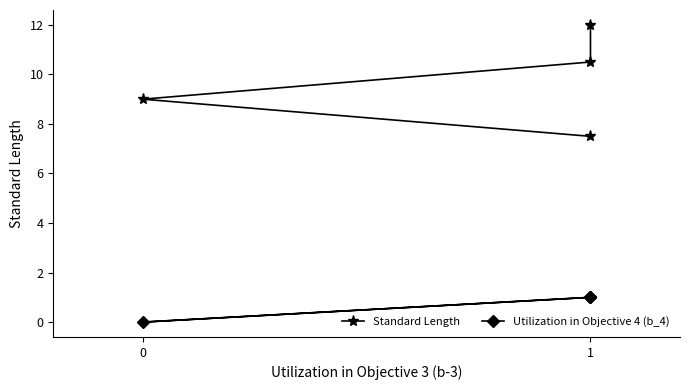

True or false: Utilization in Objective 4 (b_4) has a value of 0.4 at 1.

False